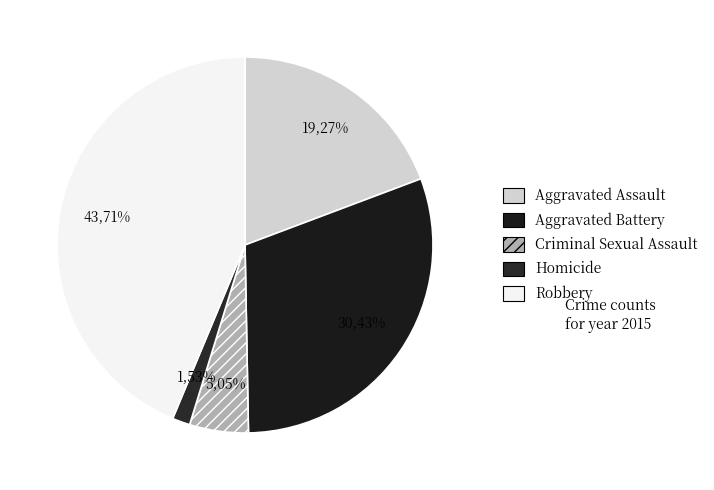

Do Aggravated Battery and Homicide together represent more than half of the pie?

No